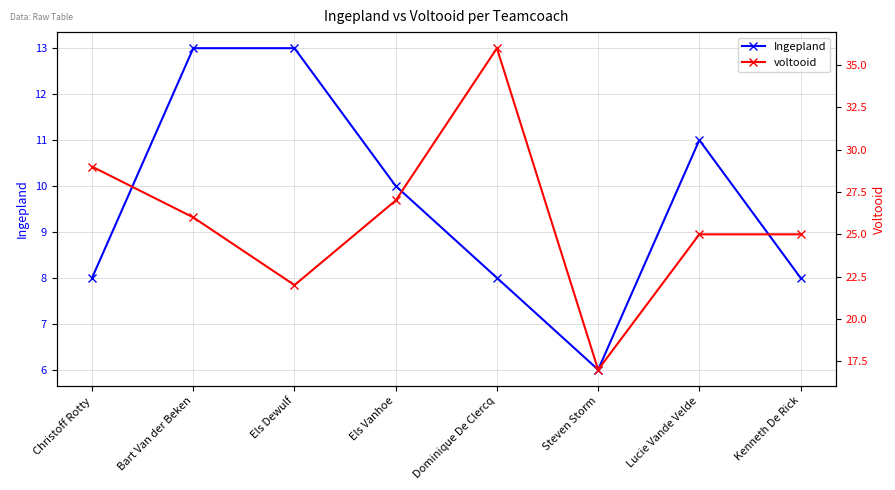

Is the value of voltooid at Els Vanhoe greater than the value of Ingepland at Dominique De Clercq?

Yes